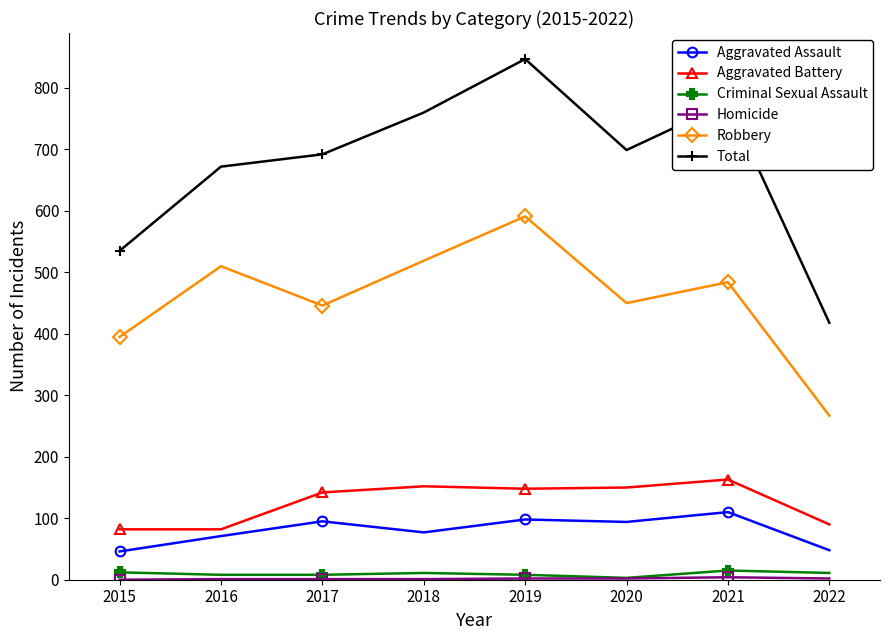

What is the value of the Total point at the 4th from the left?

760